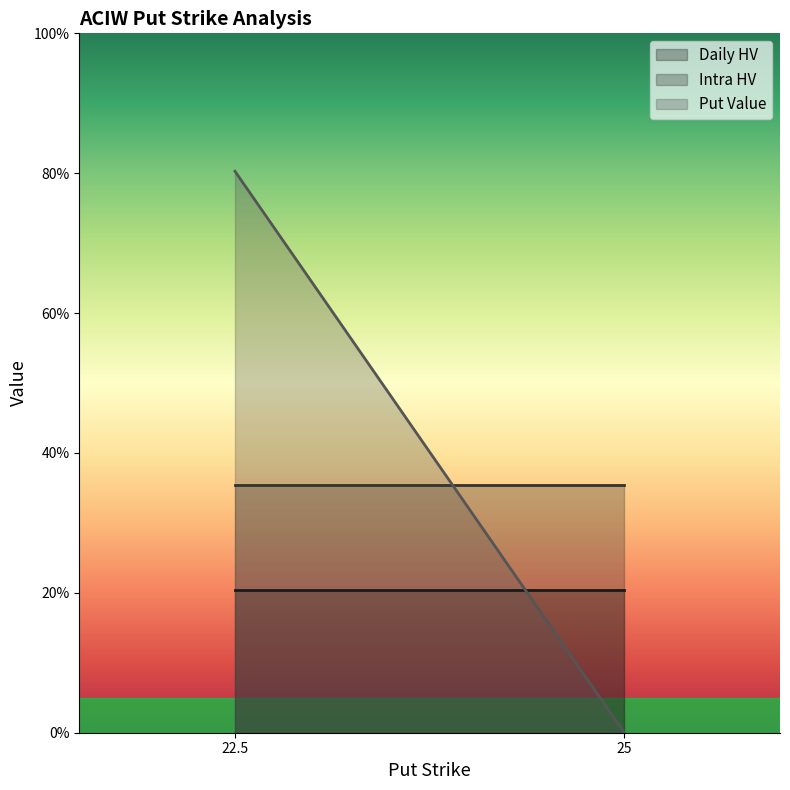

What position from the right is 22.5?

2